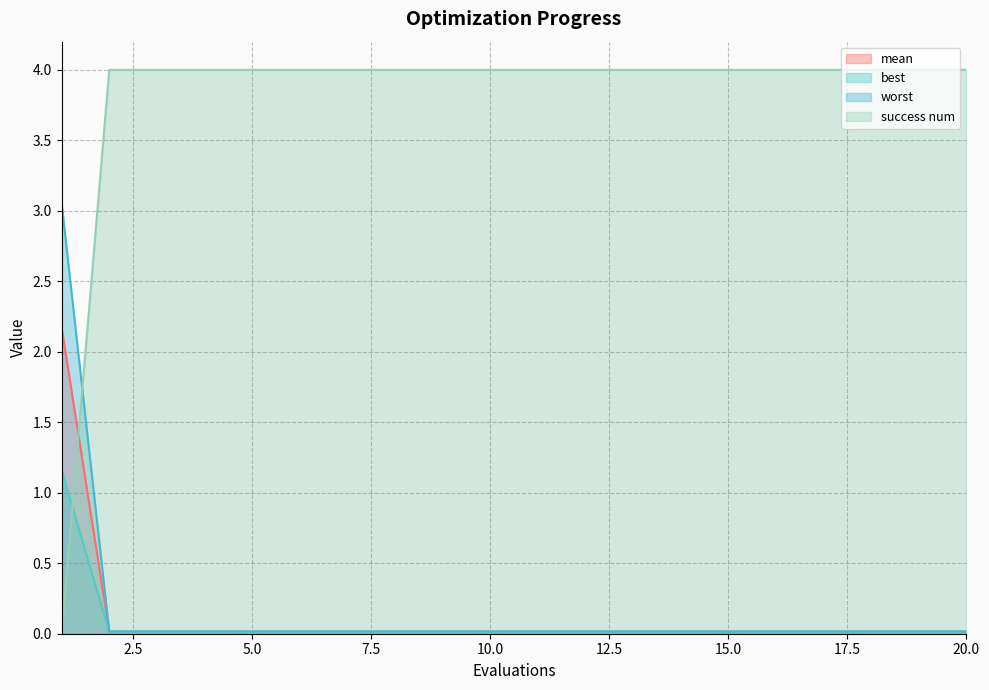

Where do mean and success num first cross each other?

1 and 2